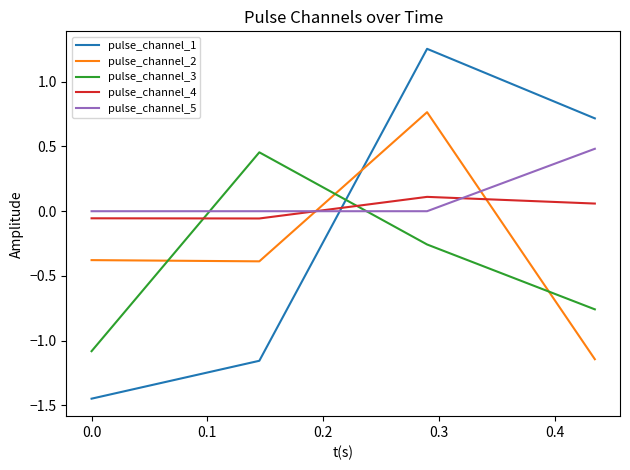

Which series has the largest range (max minus min)?

pulse_channel_1